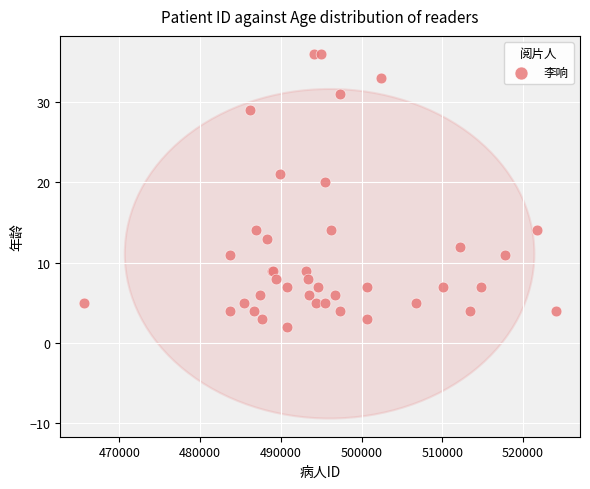

What Y value in the scatter plot is closest to 19?

20